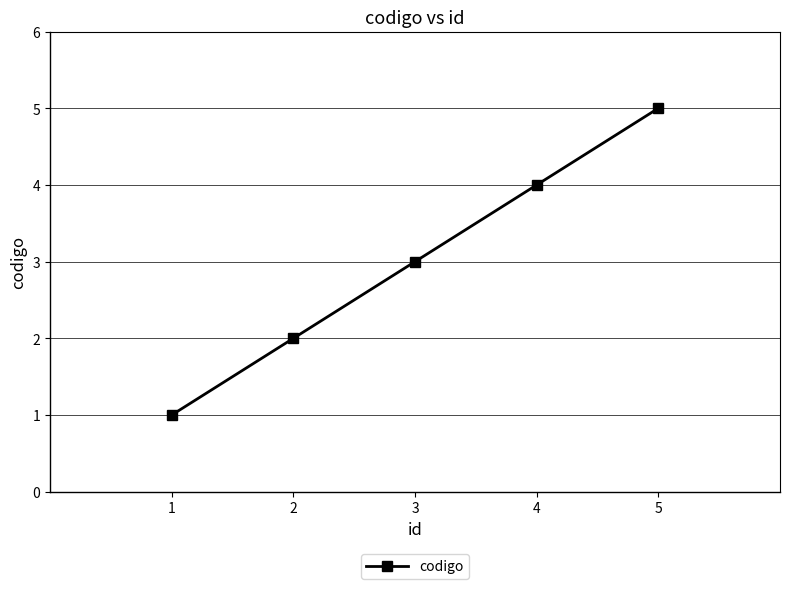

What is the average value?

3